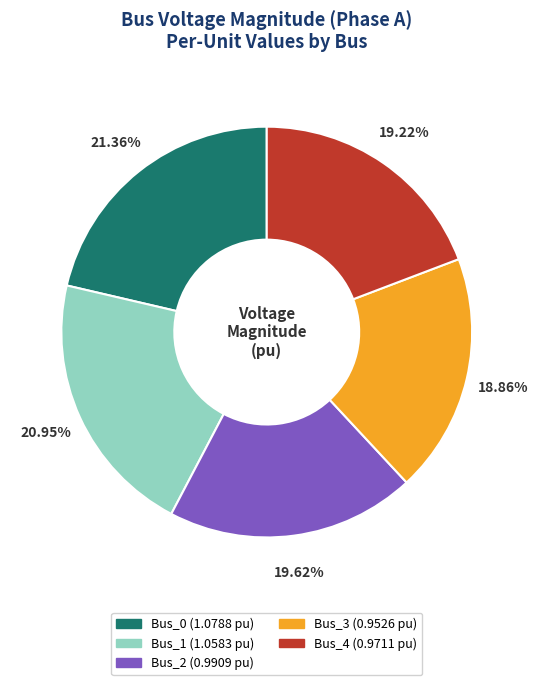

To the nearest percent, what is the combined percentage of Bus_4 and Bus_2?

39%